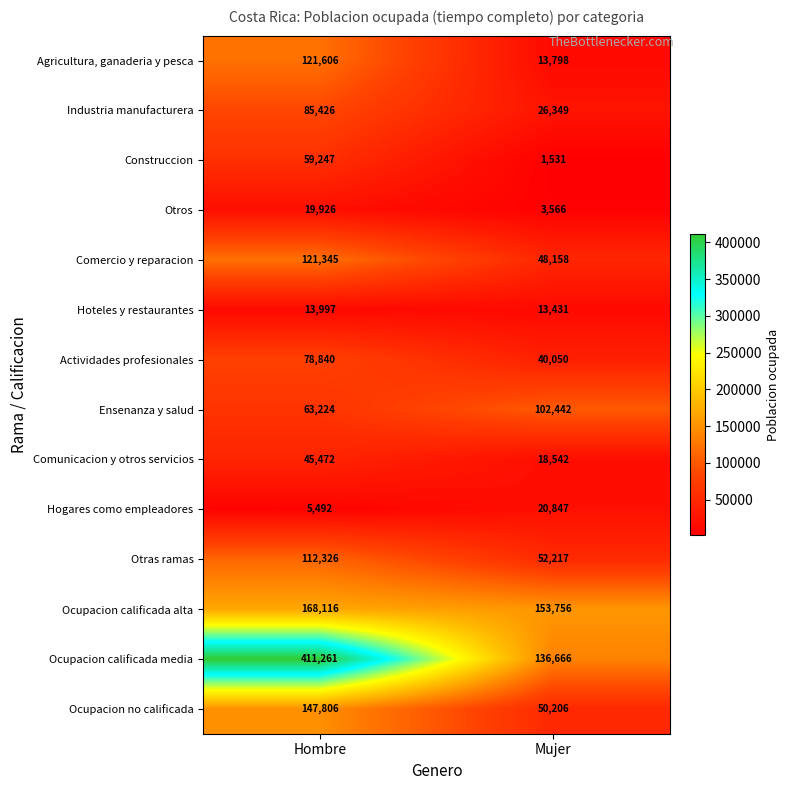

Is it true that Ocupacion calificada media equals 228086 at Mujer?

False